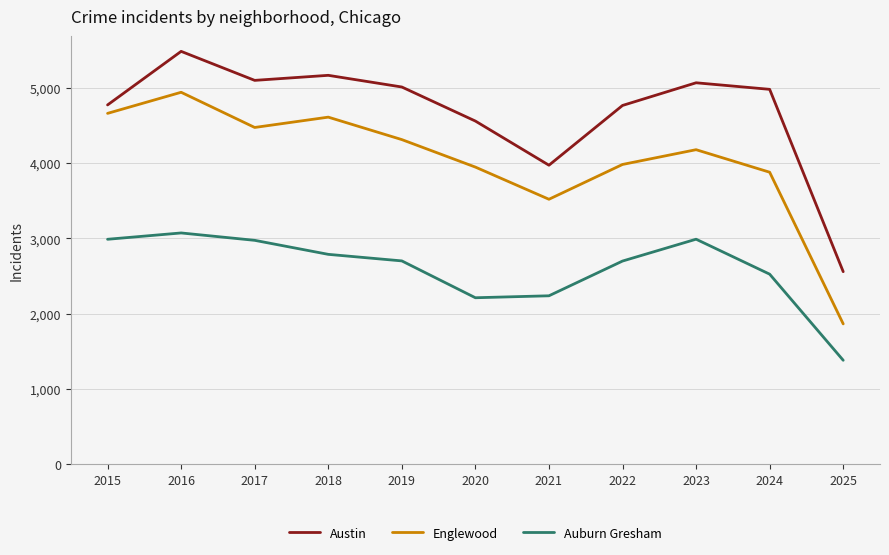

Where is the first local maximum for Austin?

2016